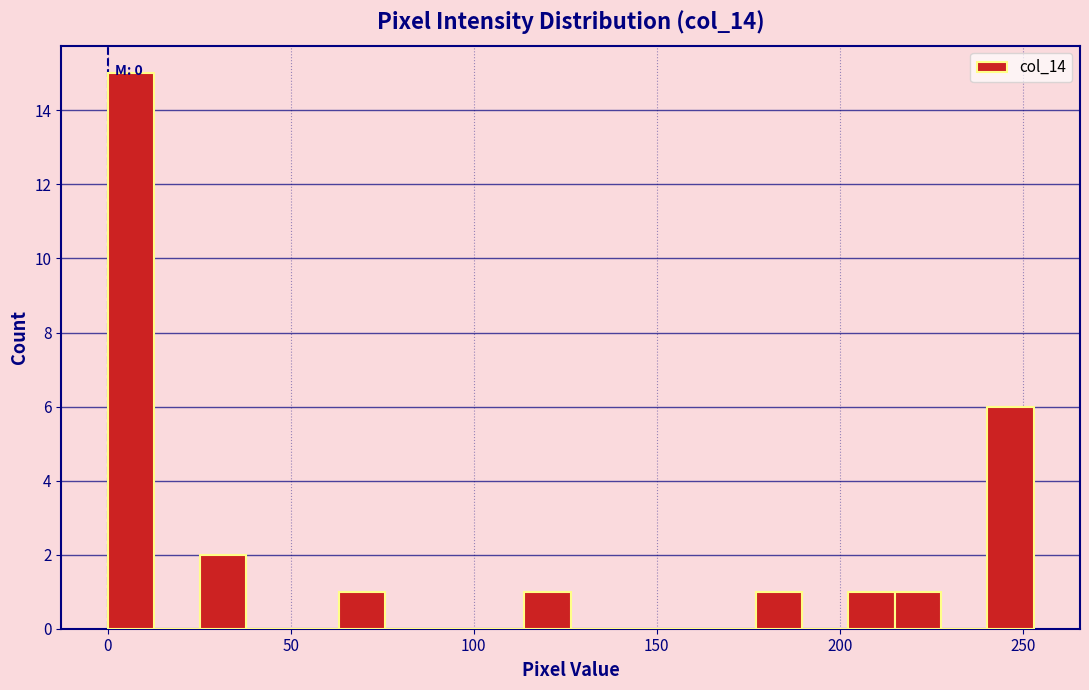

Around what value on the x-axis is the tallest bar? Give the approximate position of its centre, as read against the axis.

5